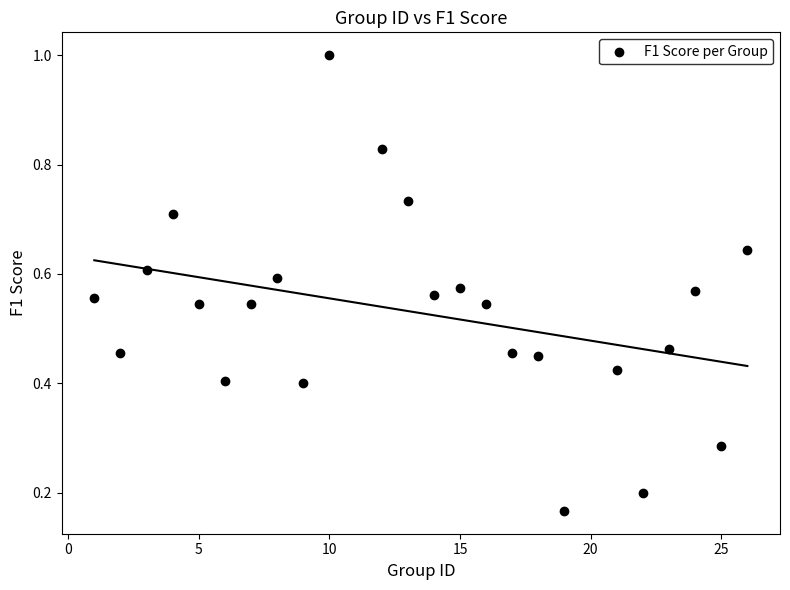

What is the range of X values (max minus min)?

25.0